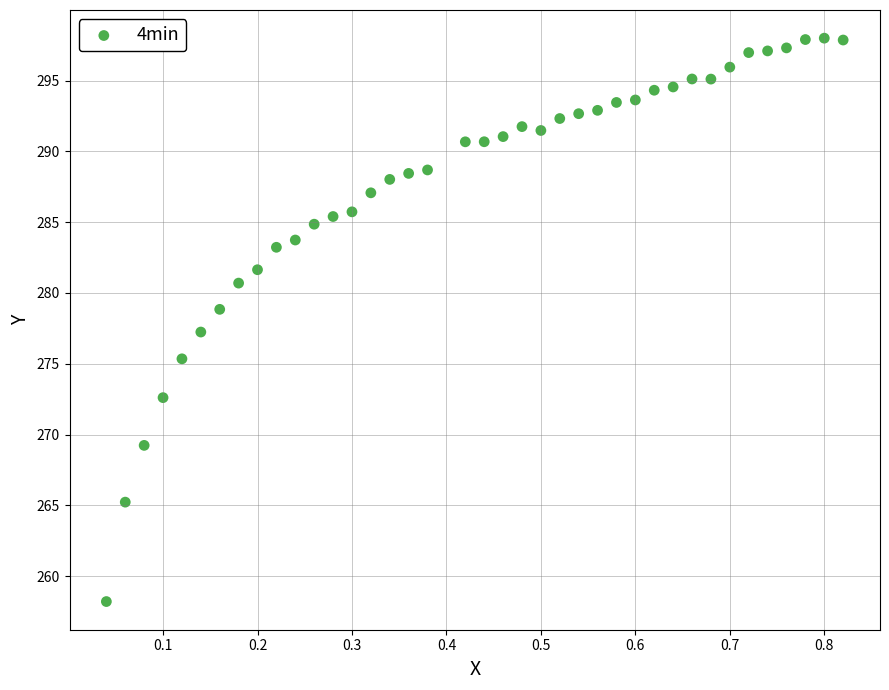

What is the range of Y values (max minus min)?

39.8